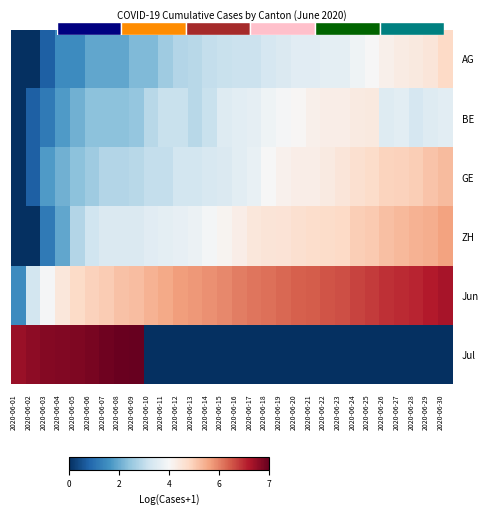

List the series in order of their peak value, highest first.

Jul, Jun, ZH, GE, AG, BE